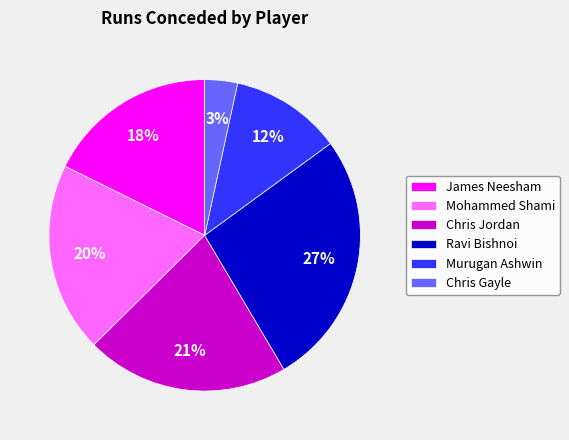

Does James Neesham represent more than half of the total?

No